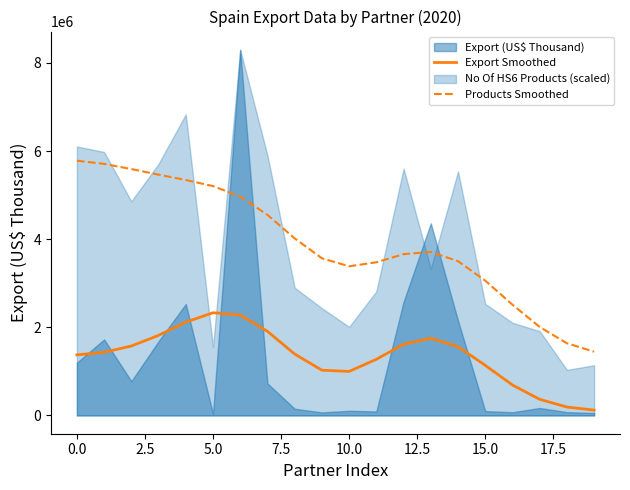

What is the value of the Products Smoothed point at the 8th from the left?

4551750.8